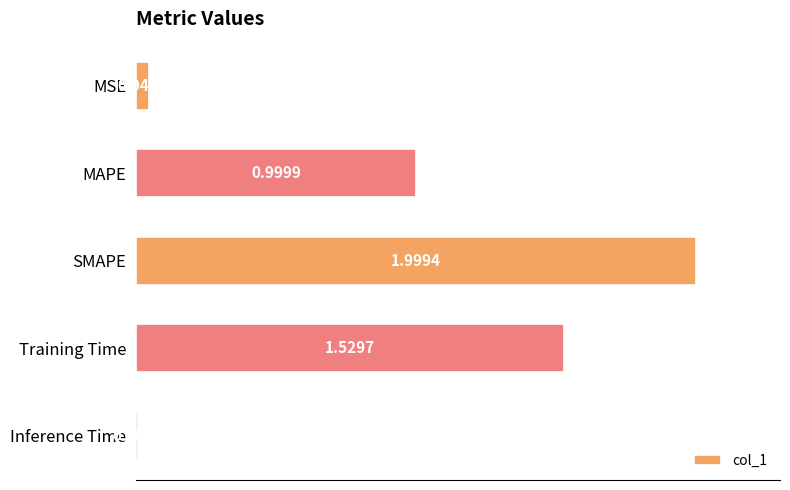

At which label is the value closest to 1?

MAPE